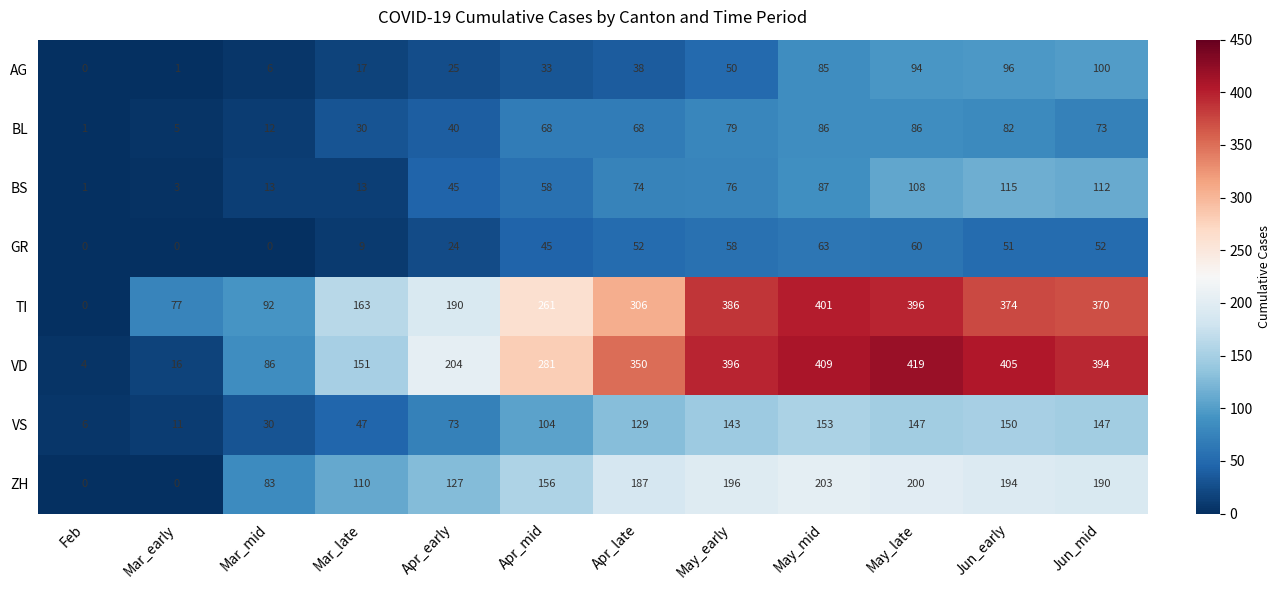

Which series has the largest range (max minus min)?

VD